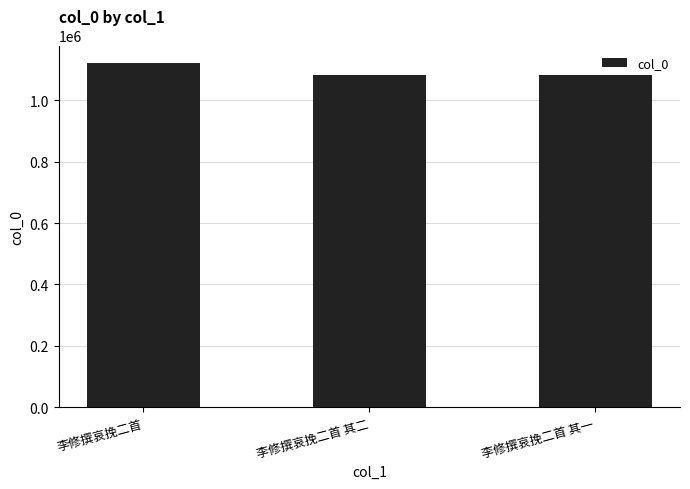

What is the change in value from 李修撰哀挽二首 其二 to 李修撰哀挽二首 其一?

-1